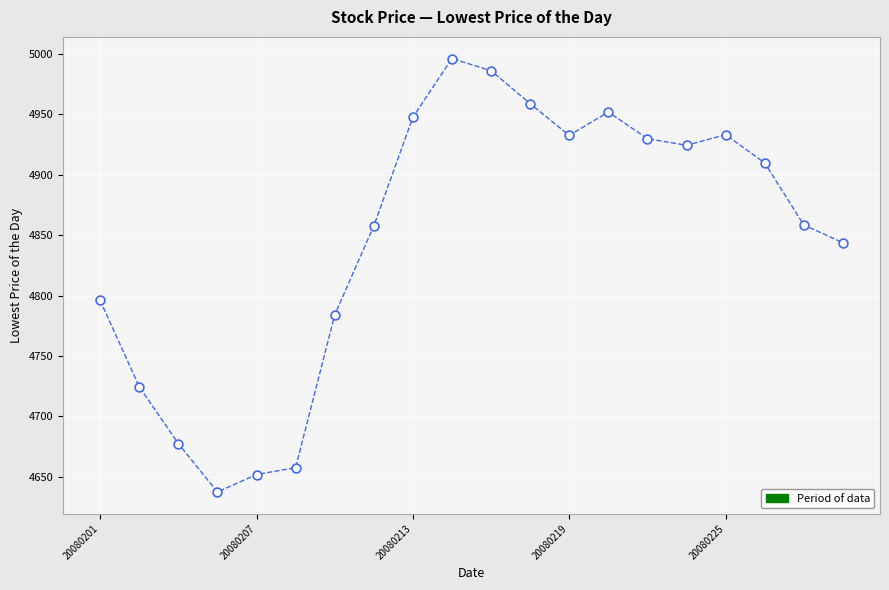

What is the range of Y values (max minus min)?

358.6